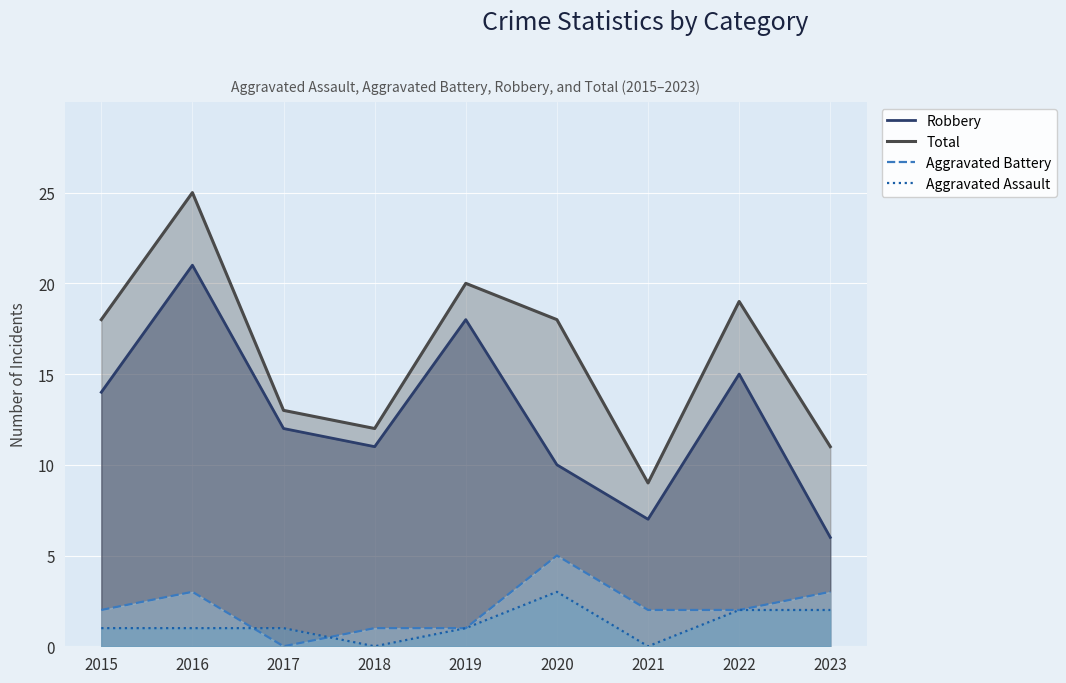

How many series are shown in this chart?

4